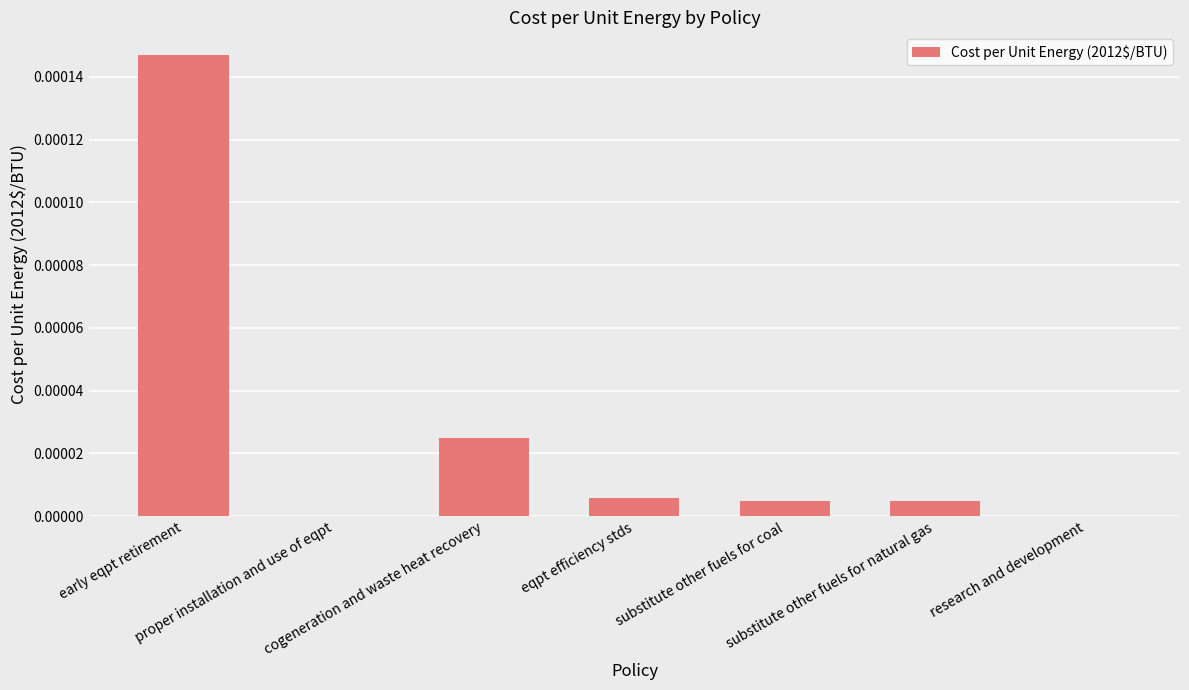

How many distinct data groups are displayed?

1